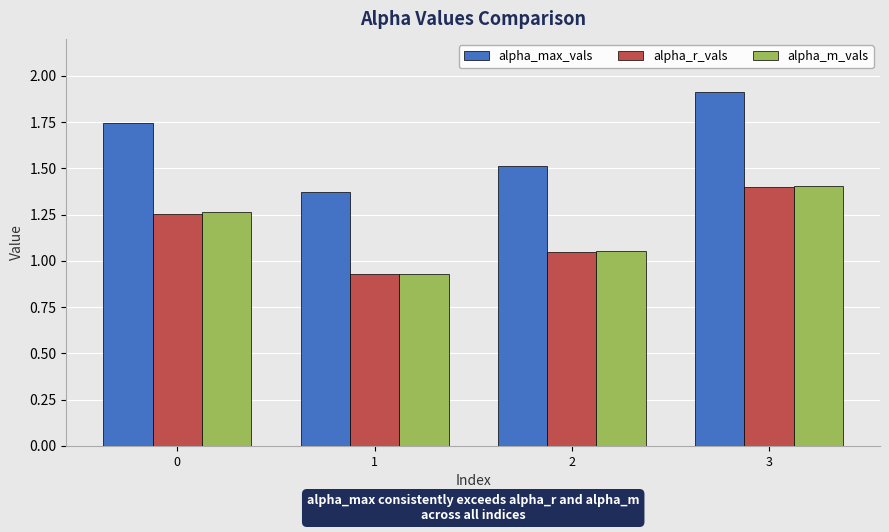

At which category is the sum across all series the highest?

3